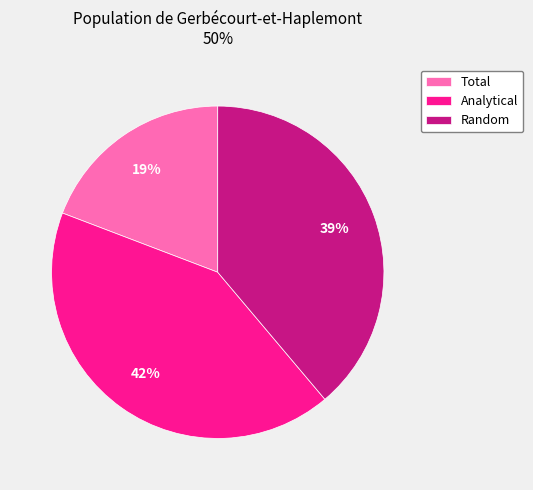

Between Analytical and Total, which is larger?

Analytical